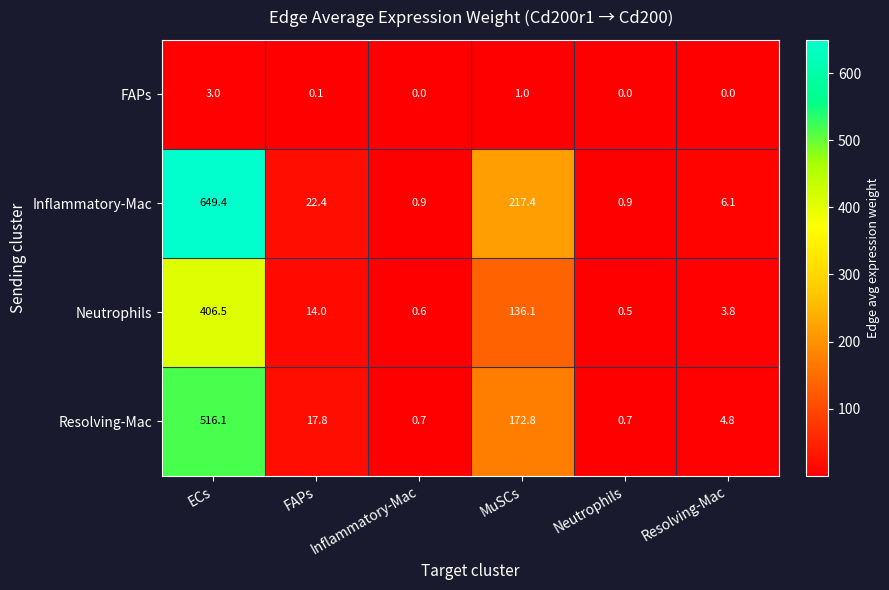

What is the lowest value of the Resolving-Mac series?

0.7